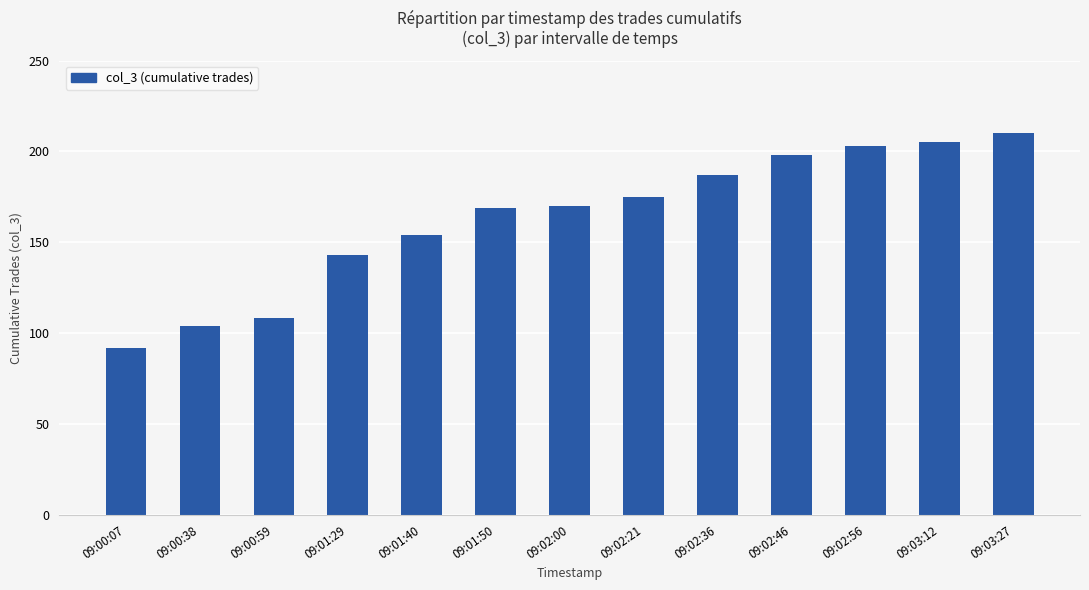

Which category has the highest value across all series?

09:03:27